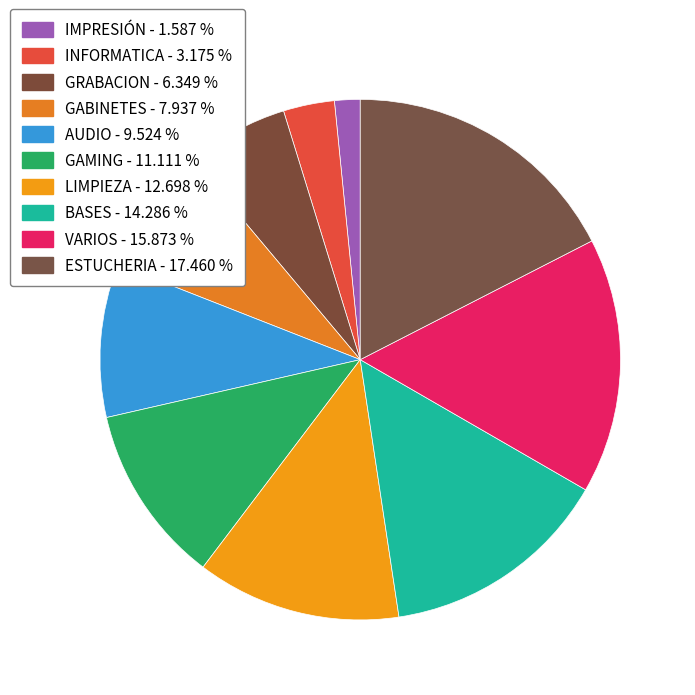

Is there any slice that represents more than half of the pie?

No